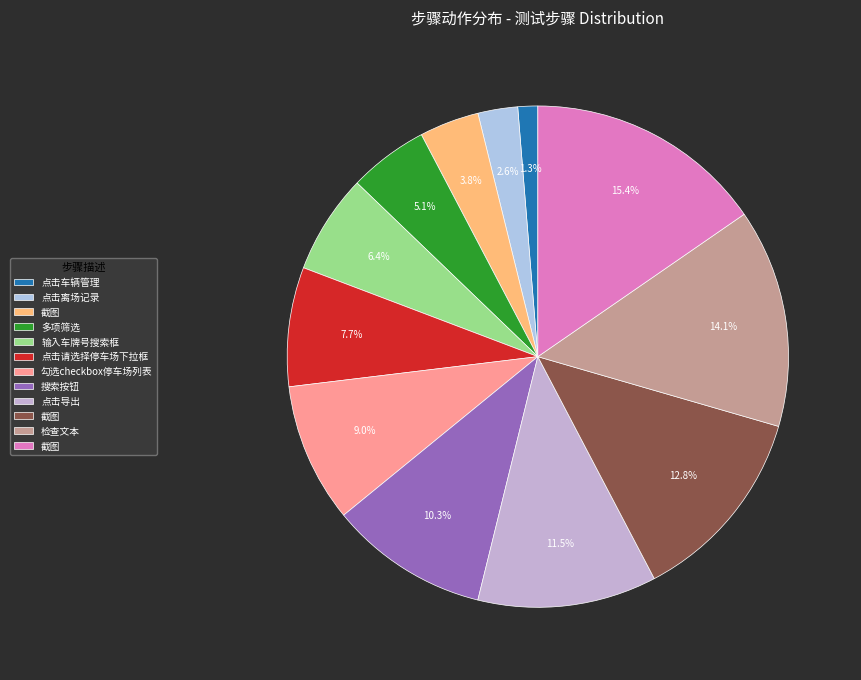

What is the smallest slice in the pie chart?

点击车辆管理